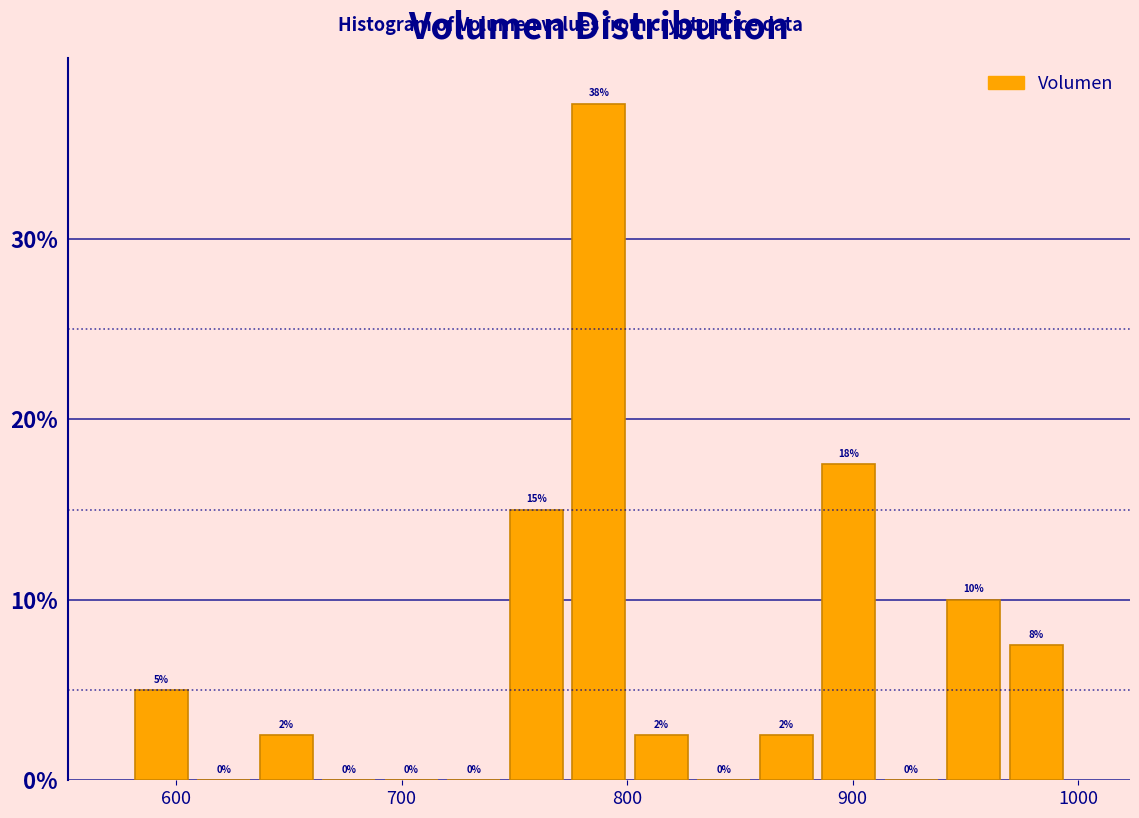

Read against the x-axis, roughly where is the centre of the tallest bar?

790